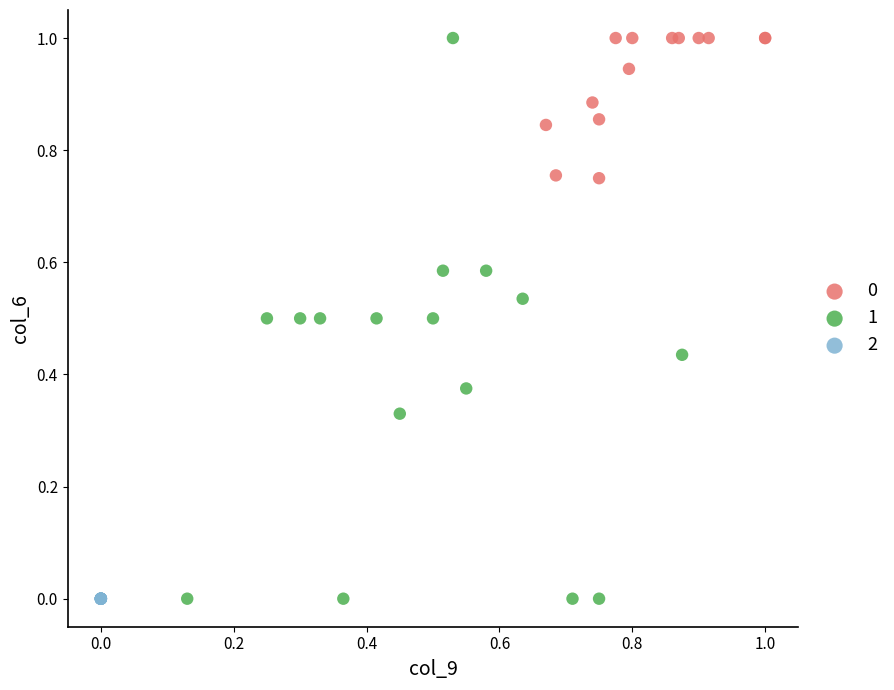

What are all the series names shown in the legend?

0, 1, 2